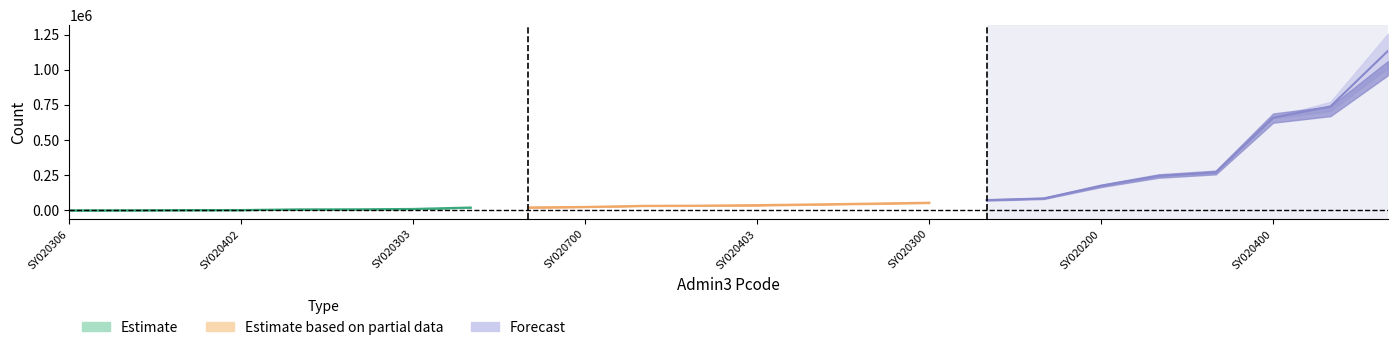

What is the average value of the Total series?

161365.6